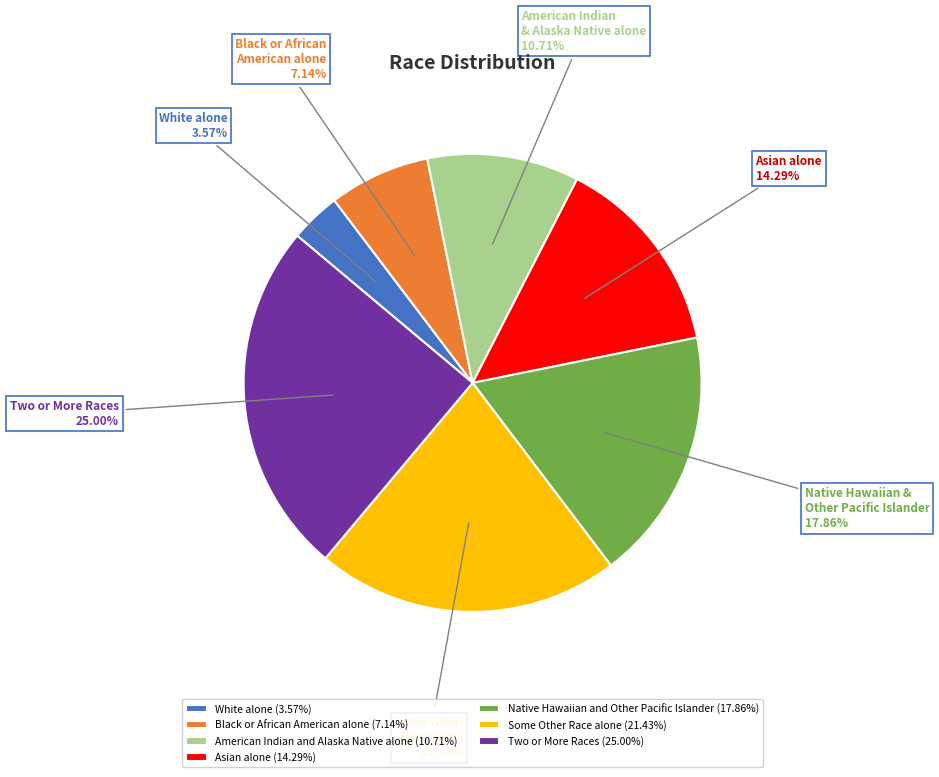

To the nearest percent, what is the average slice percentage?

14%